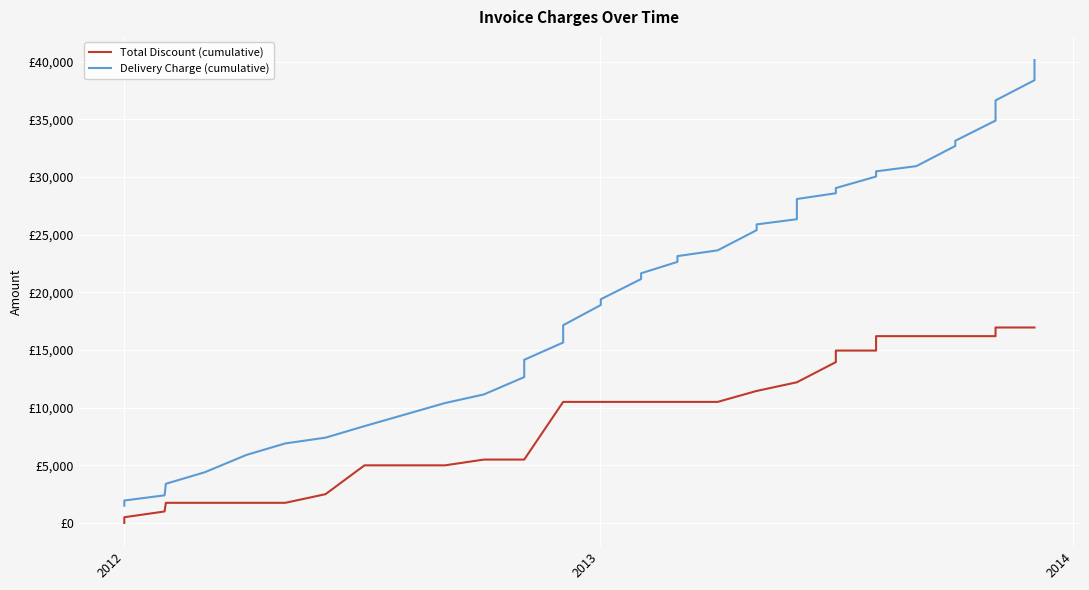

How many categories are shown in the chart?

40